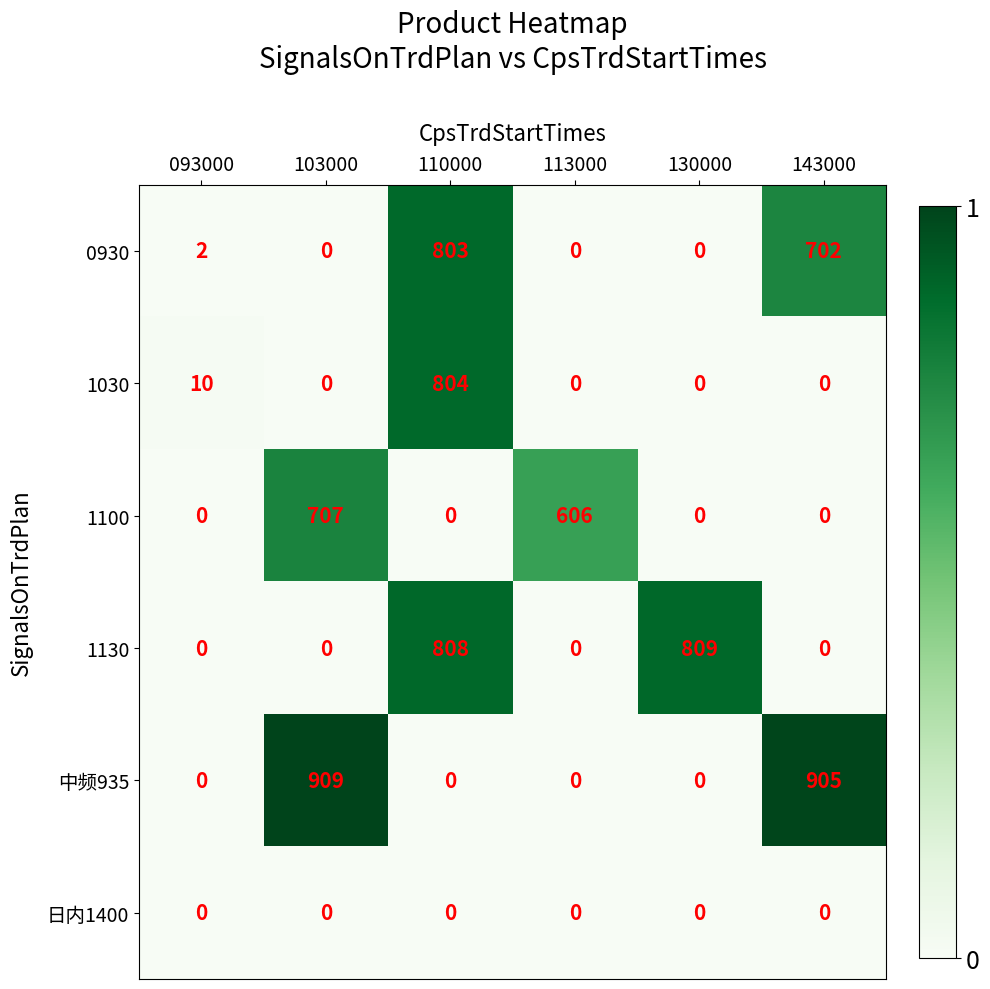

Is the value of 1130 at 143000 greater than the value of 0930 at 110000?

No